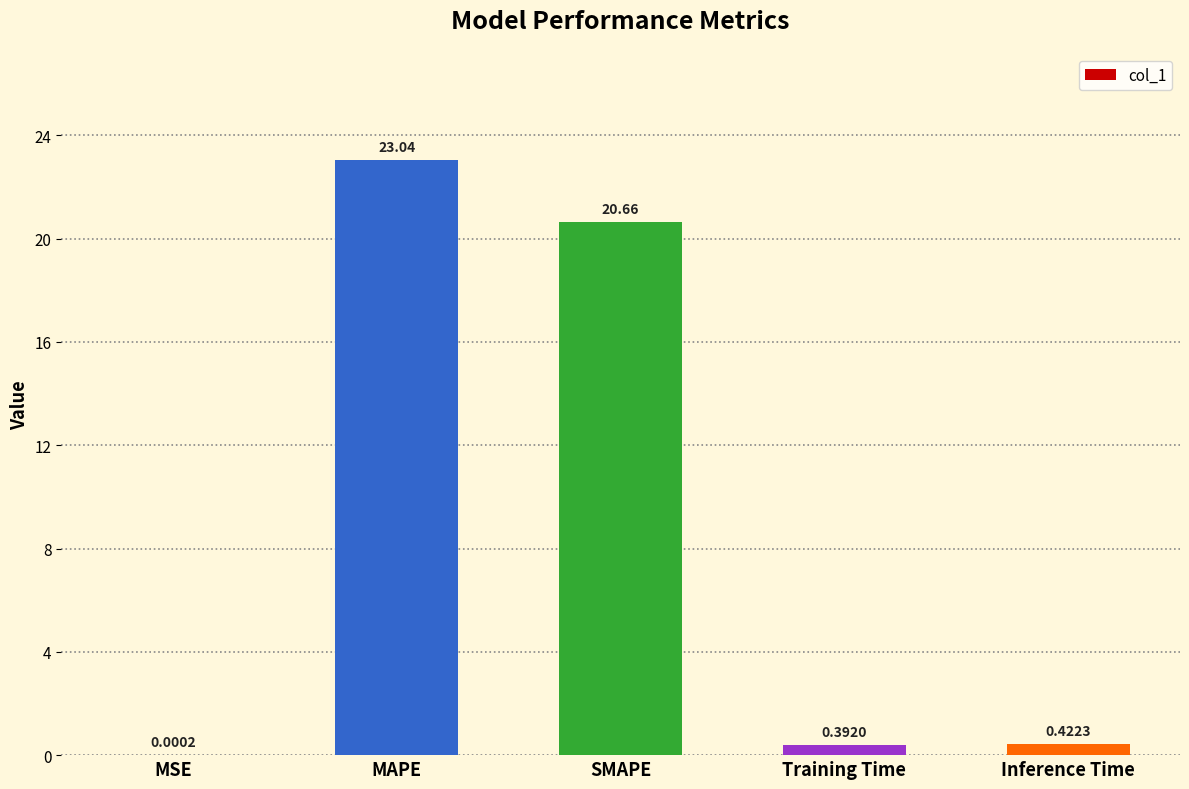

At which category does the chart reach its peak across all series?

MAPE